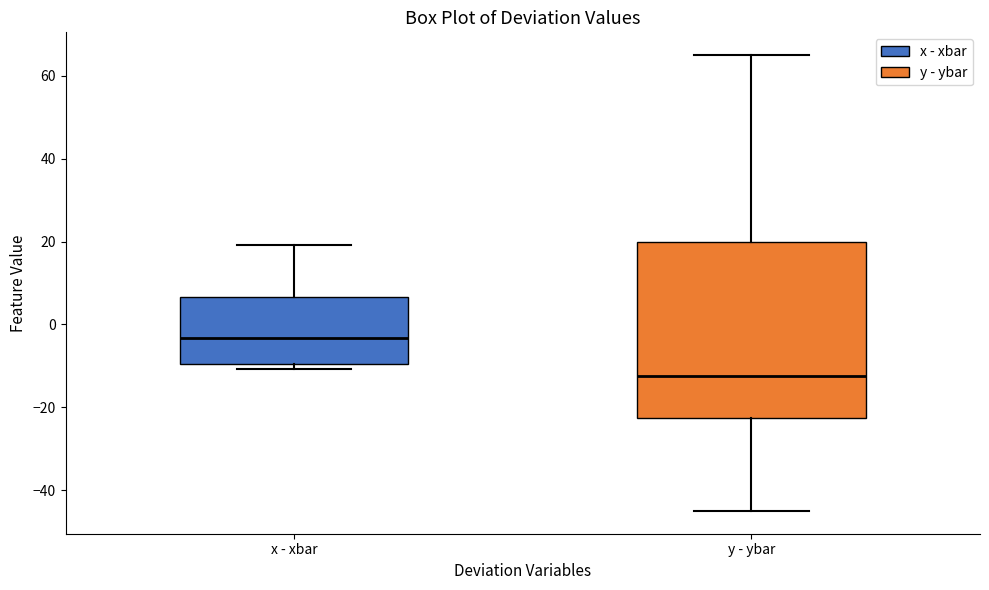

Which box is the tallest, from its lower edge to its upper edge?

y - ybar